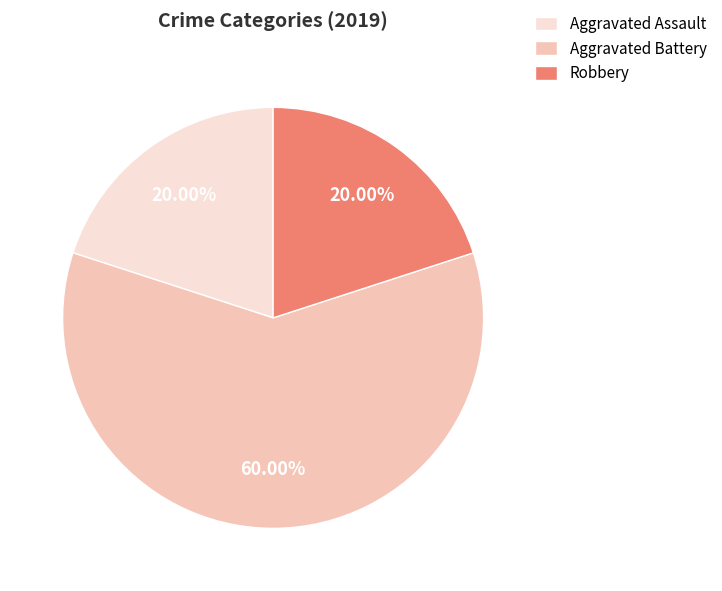

How many slices are in this pie chart?

3